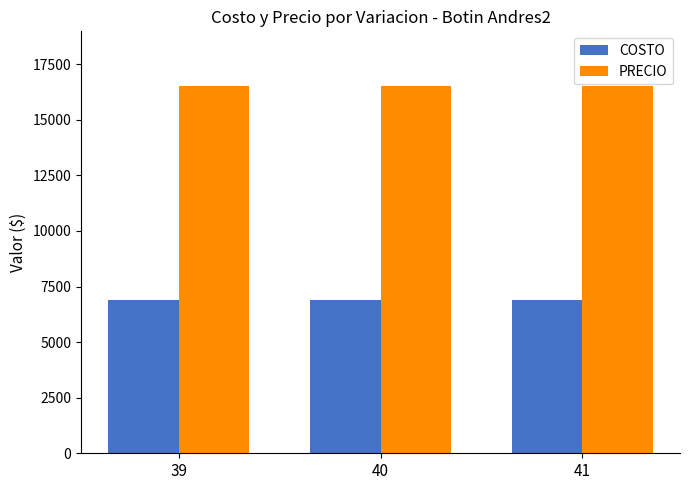

Reading left to right, what are all the values shown in this chart?

COSTO: 6915	6915	6915
PRECIO: 16500	16500	16500